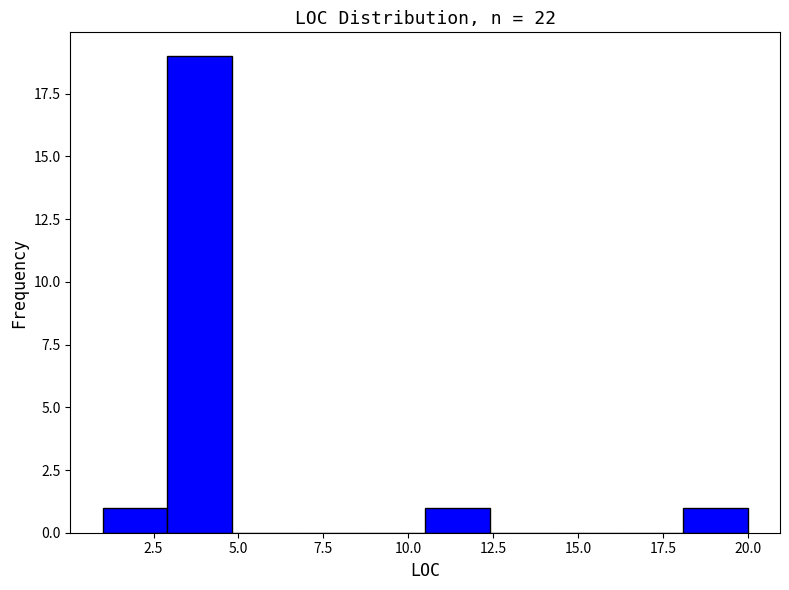

Read against the x-axis, roughly where is the centre of the tallest bar?

4.0